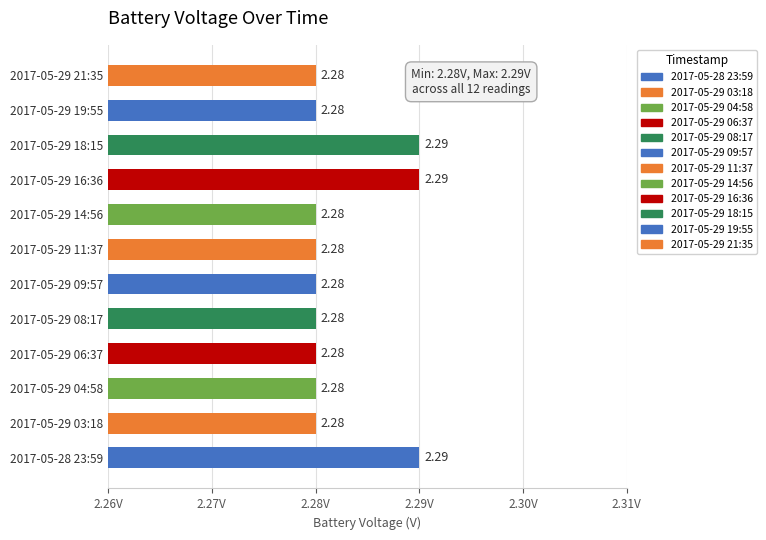

What is the ratio of the value at 2017-05-29 14:56 to the value at 2017-05-28 23:59?

1.0